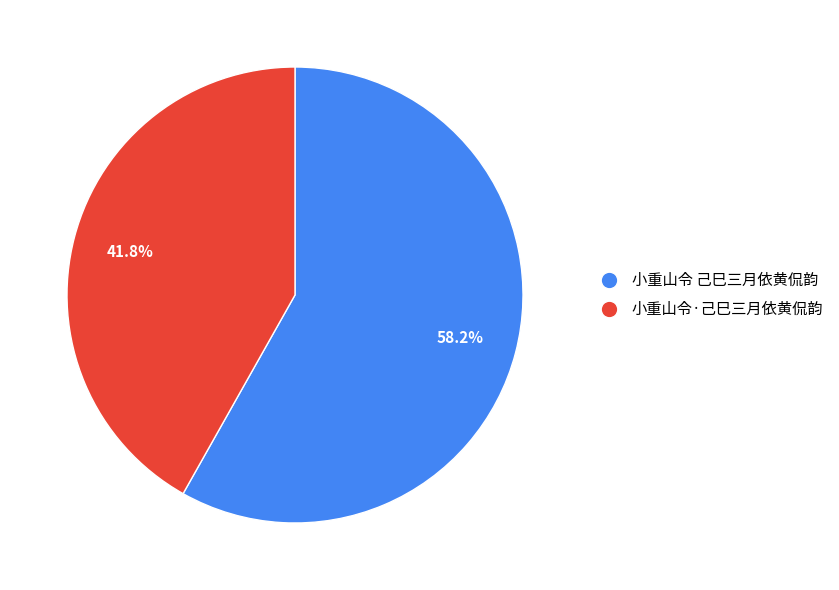

To the nearest percent, what percentage of the pie is 小重山令 己巳三月依黄侃韵?

58%